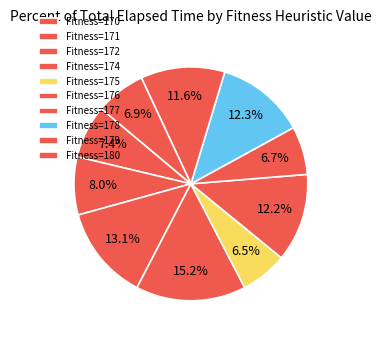

Which slice is the largest?

174